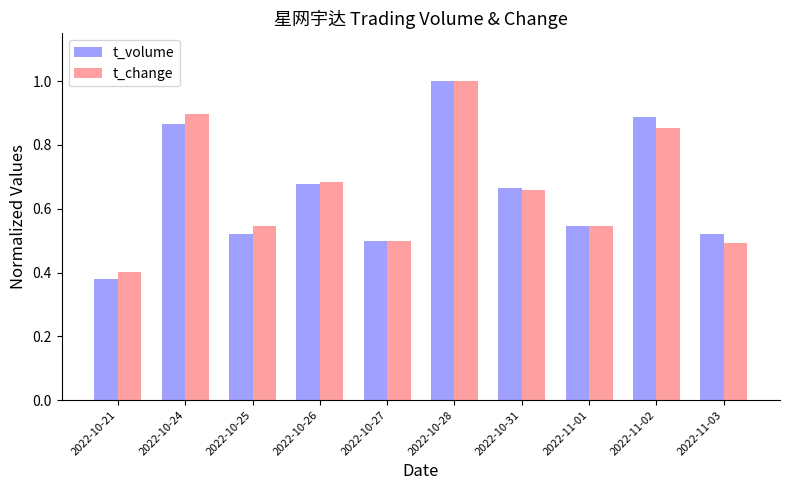

What is the label of the 2nd bar from the left?

2022-10-24